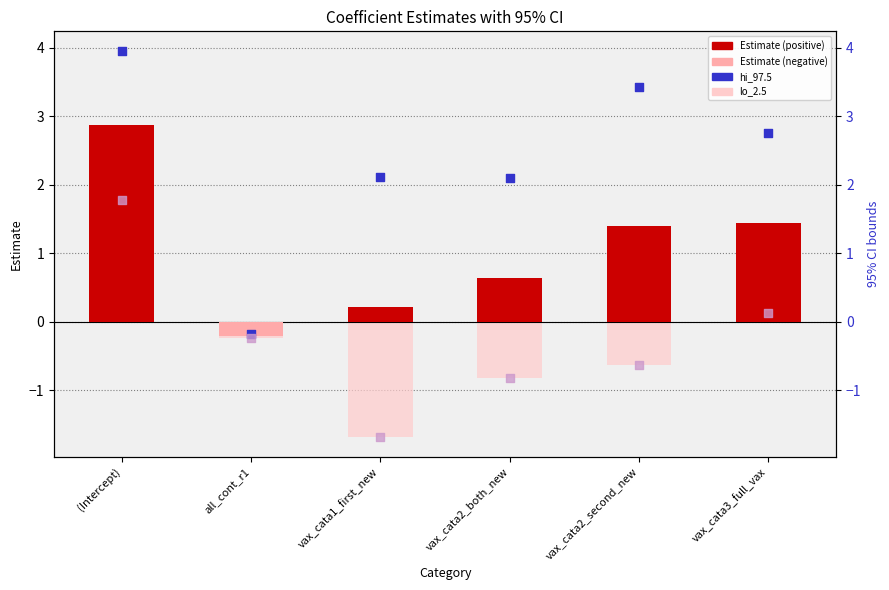

At how many categories does at least one series exceed 0?

5